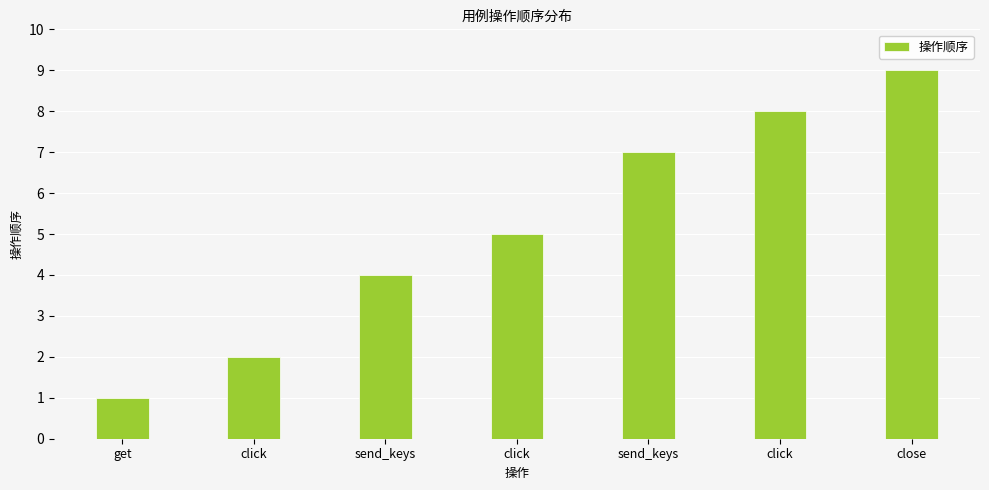

How many distinct data groups are displayed?

1